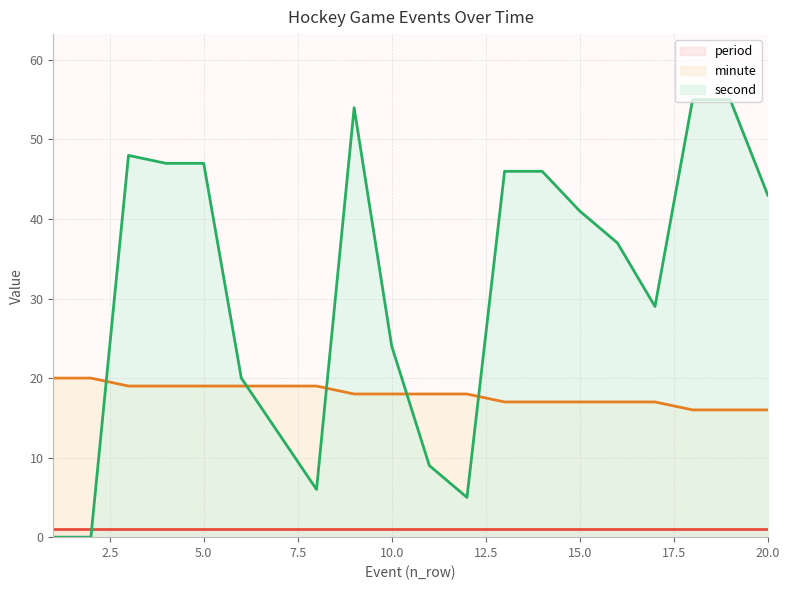

Count the minute values in the range 17 to 19.

15